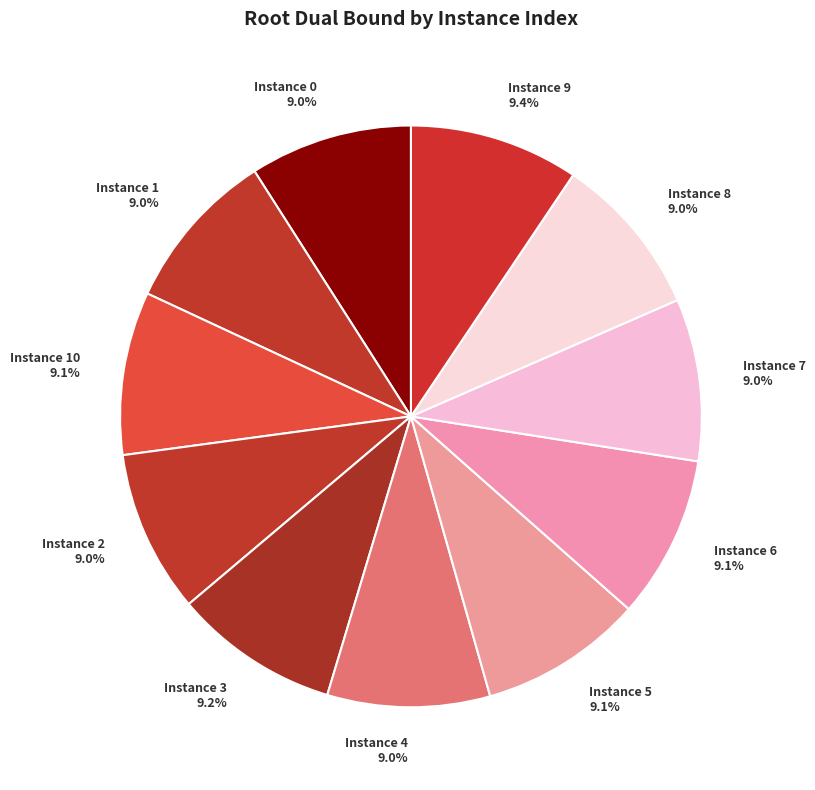

Does Instance 2 account for over 50% of the chart?

No